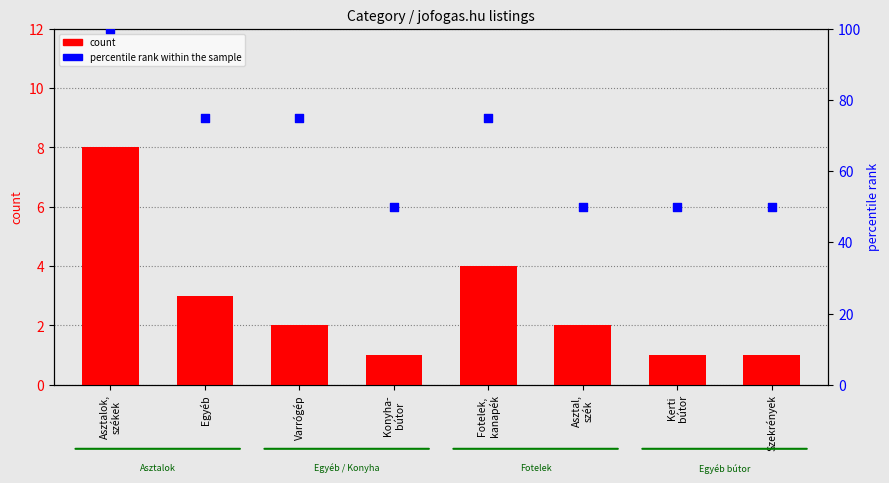

Which series has the largest total across all categories?

percentile rank within the sample